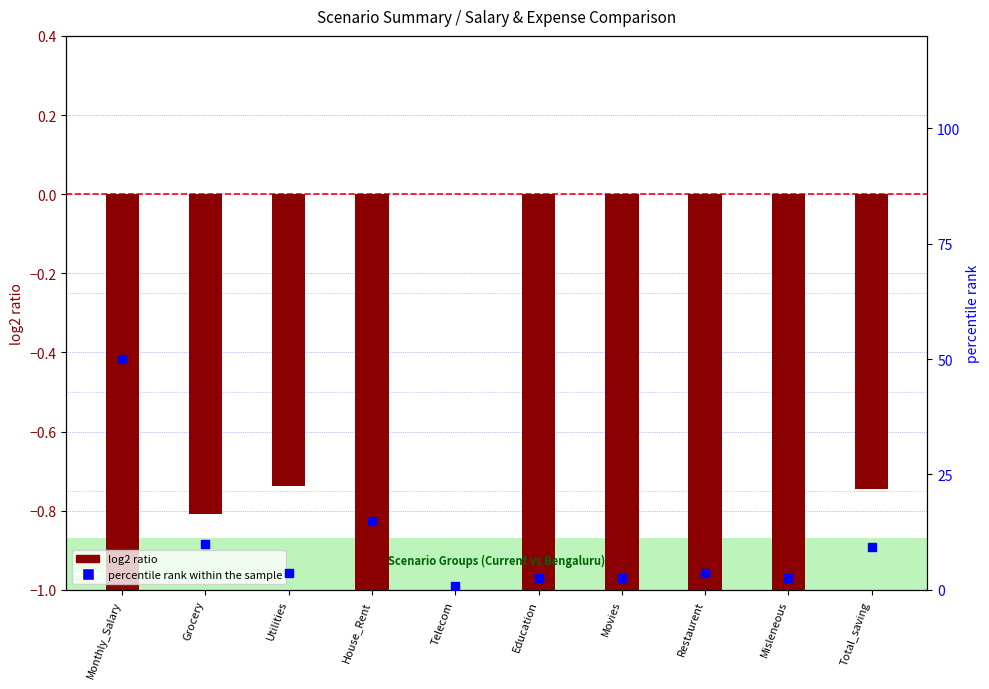

What are all the series names shown in the legend?

log2 ratio, percentile rank within the sample